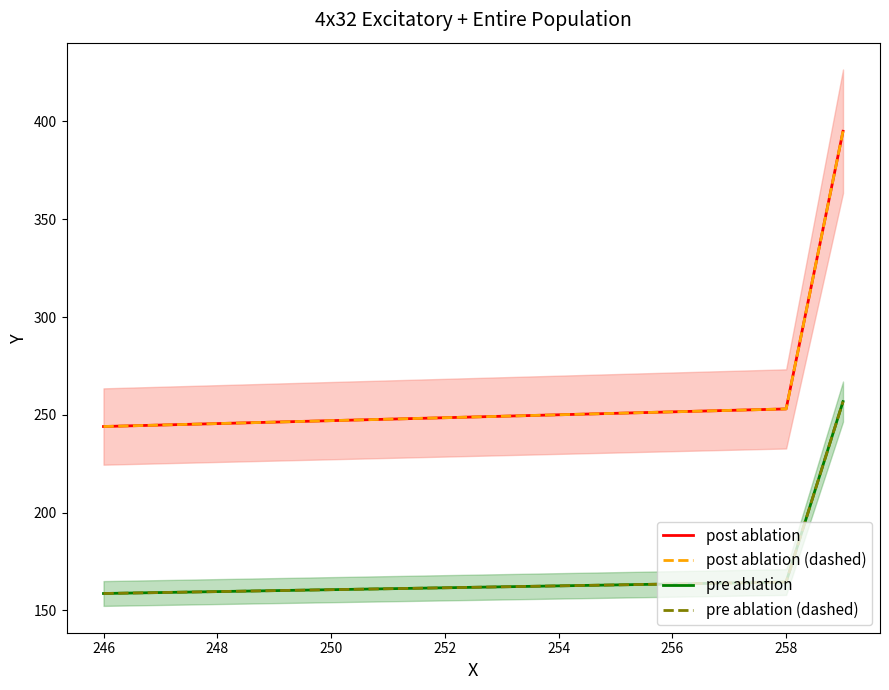

What is the maximum value for pre ablation?

256.8